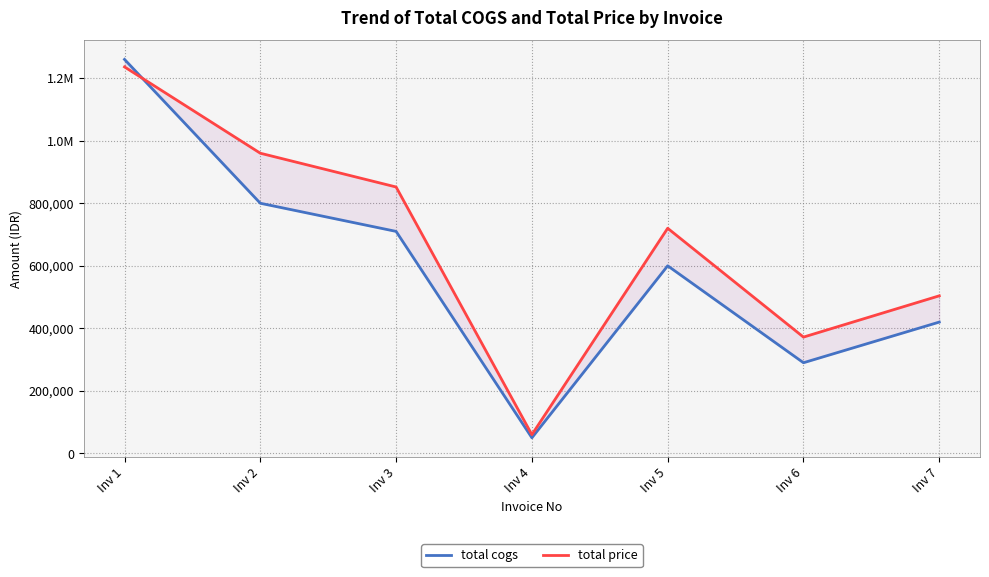

What is the value of the total cogs point at the 6th from the left?

290000